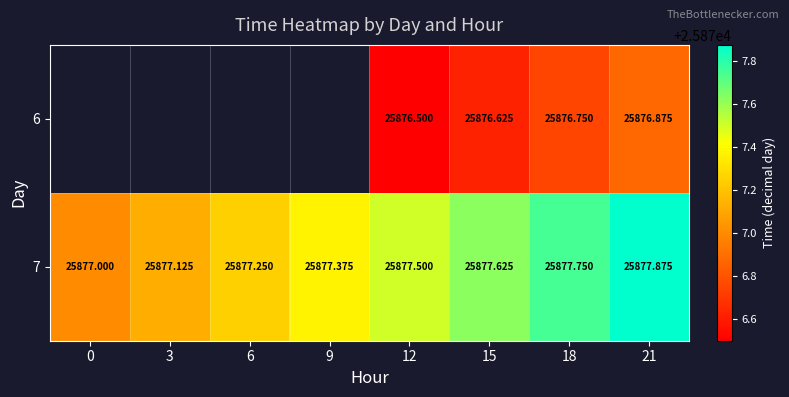

What is the total value across all series at 21?

51754.8